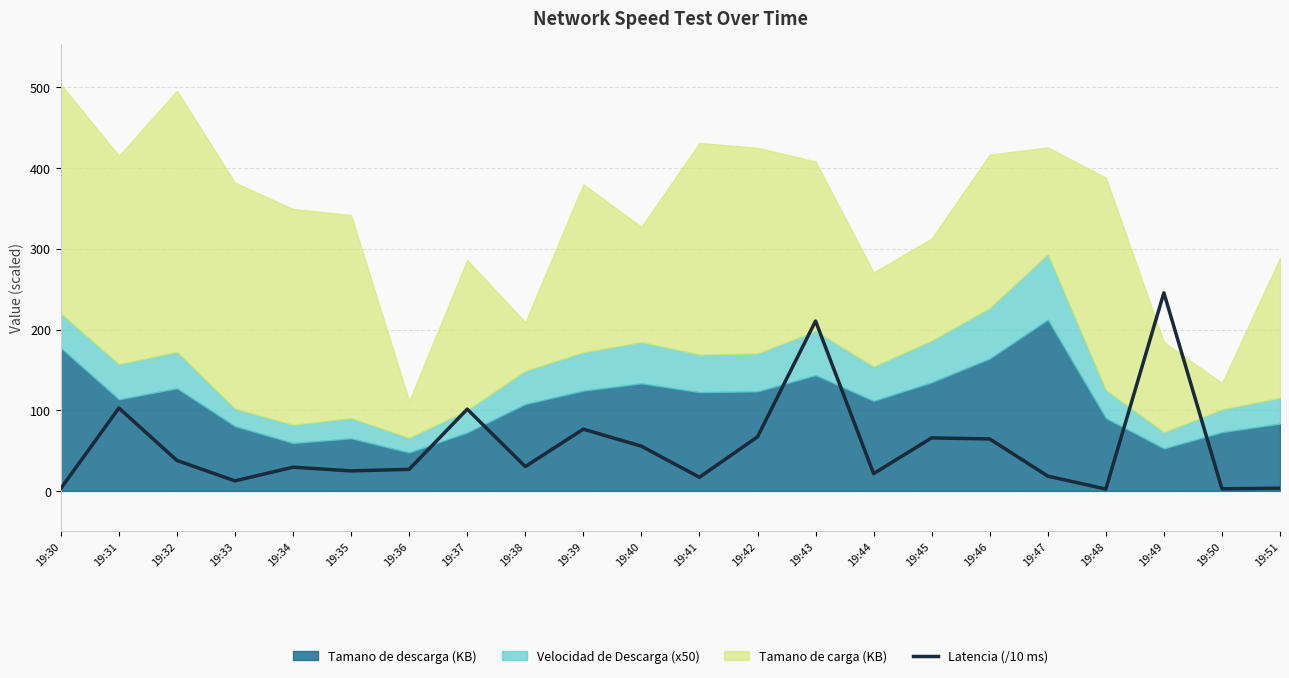

What is the smallest value displayed?

2.3